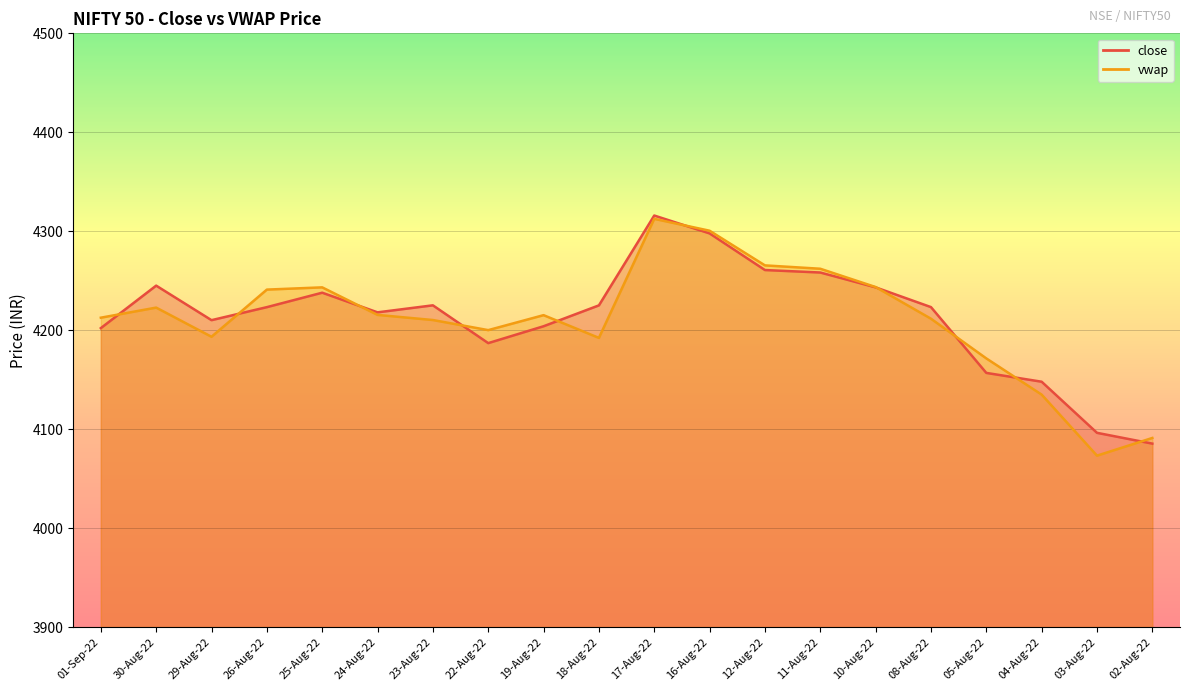

What is the difference between the highest and lowest values at 23-Aug-22?

14.9